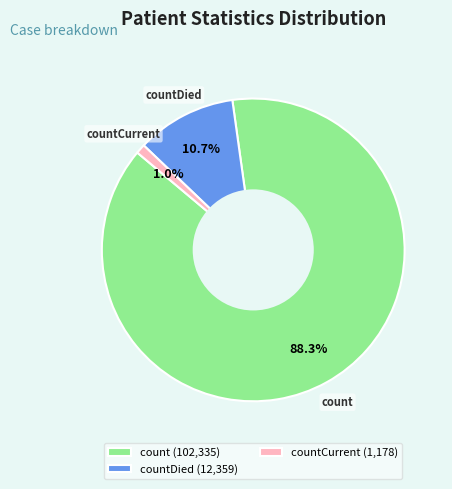

Which has a higher value, count (102,335) or countCurrent (1,178)?

count (102,335)